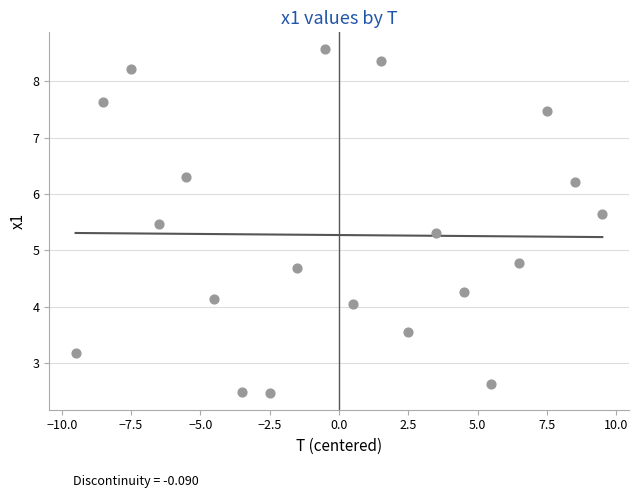

What Y value in the scatter plot is closest to 5?

4.8